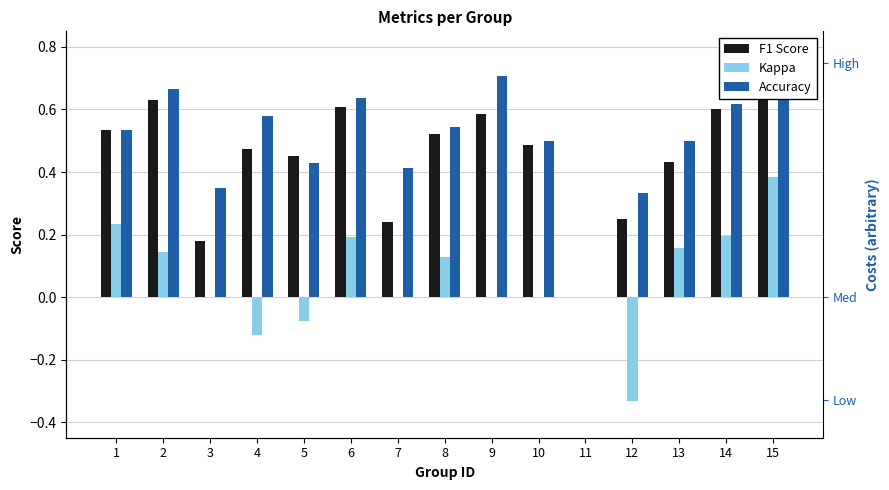

What is the difference between the highest and lowest values at 5?

0.5